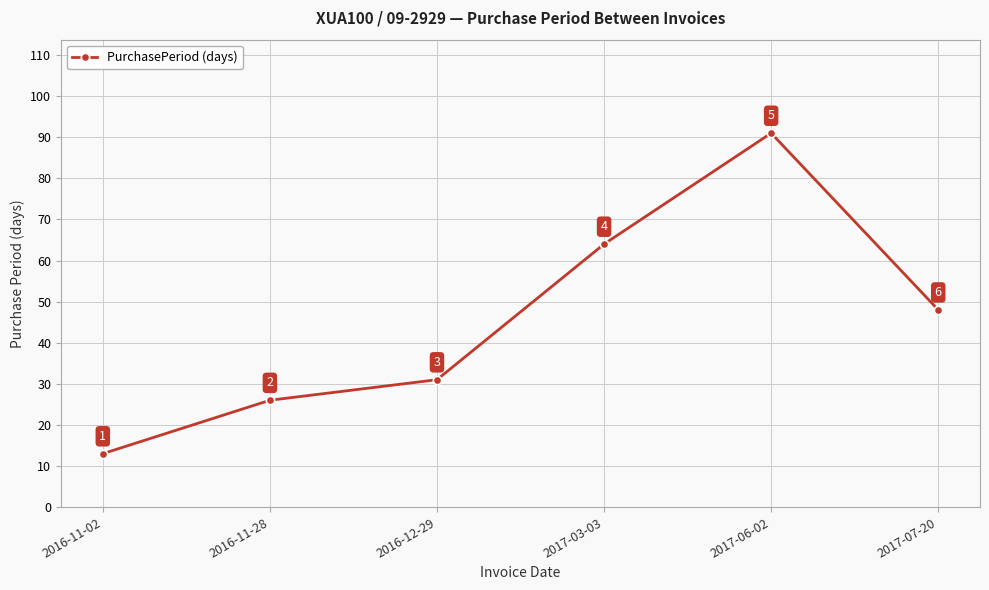

What is the difference between the values at 2016-12-29 and 2017-07-20?

17